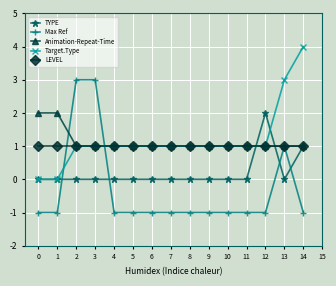

How many lines are shown in the chart?

5